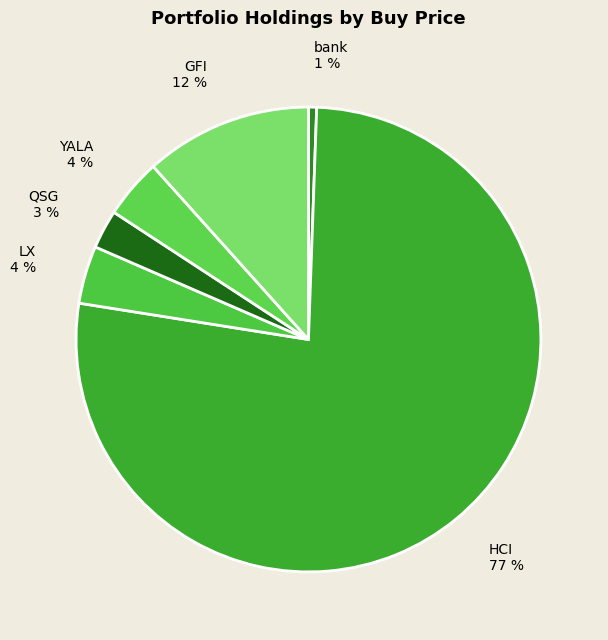

To the nearest percent, what is the combined percentage of bank and LX?

5%